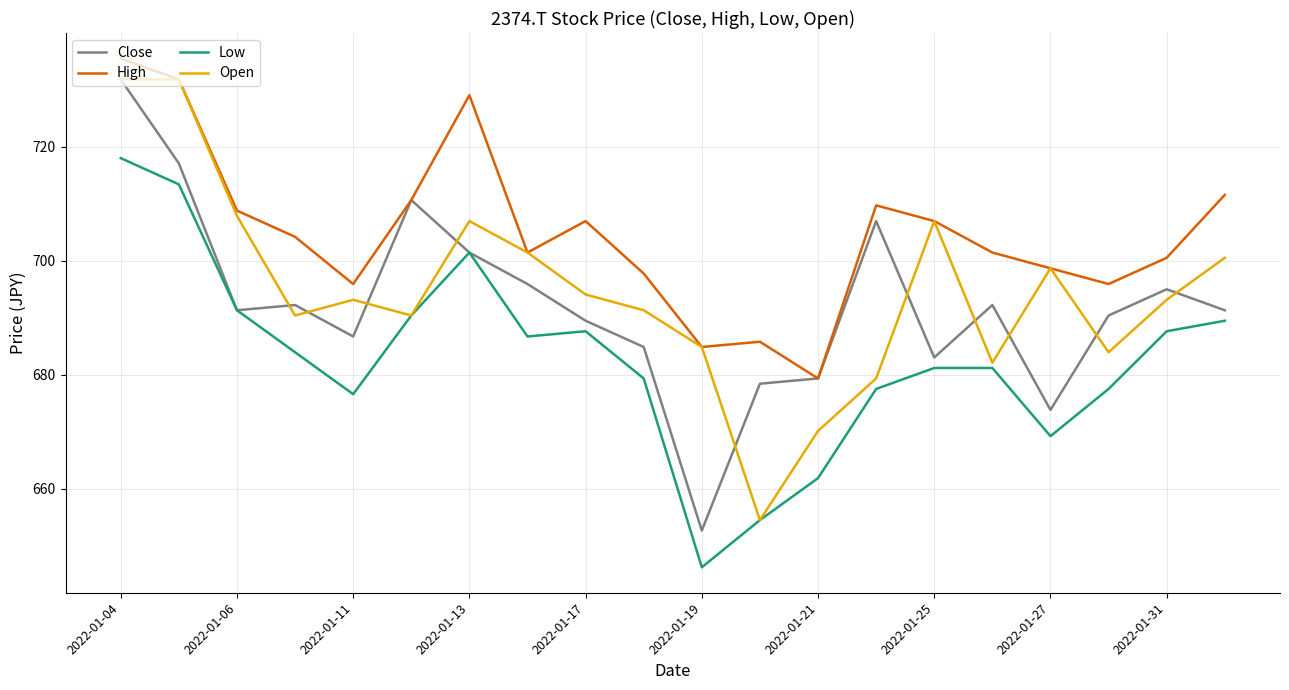

True or false: High has more than 1 interior local peaks.

True